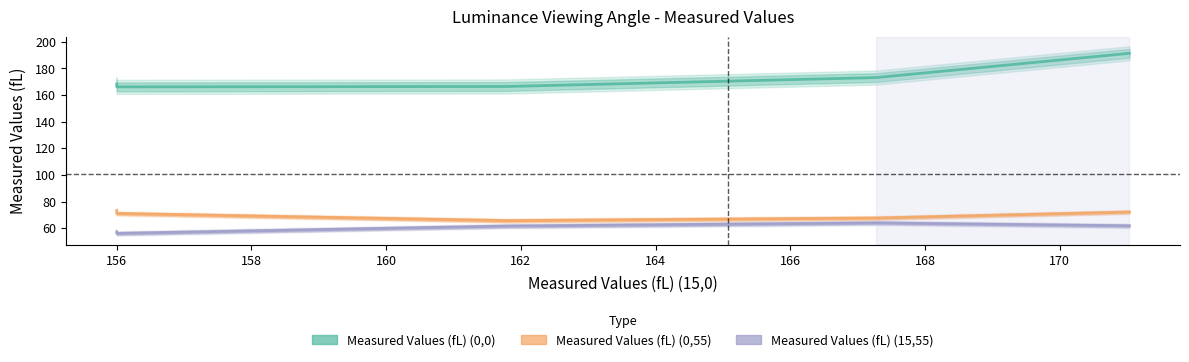

True or false: Measured Values (fL) (0,55) and Measured Values (fL) (0,0) cross at least once.

False